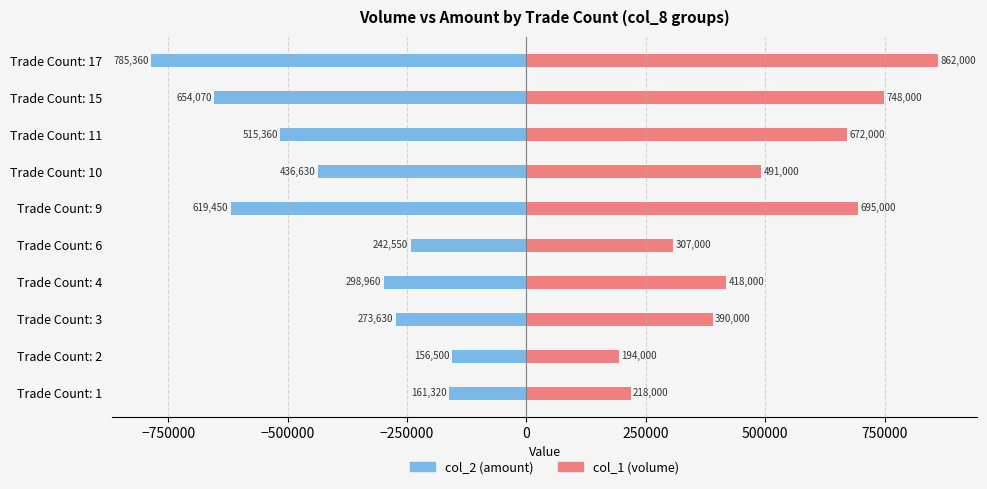

List the series in order of their overall mean, lowest first.

col_2 (amount), col_1 (volume)